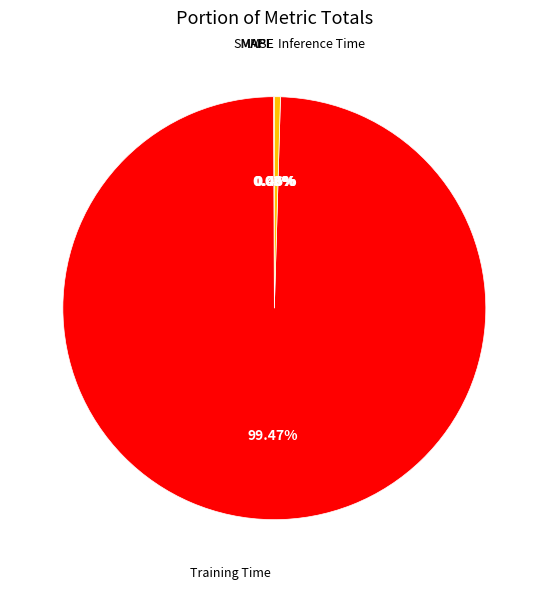

Is there a majority slice in this chart?

Yes